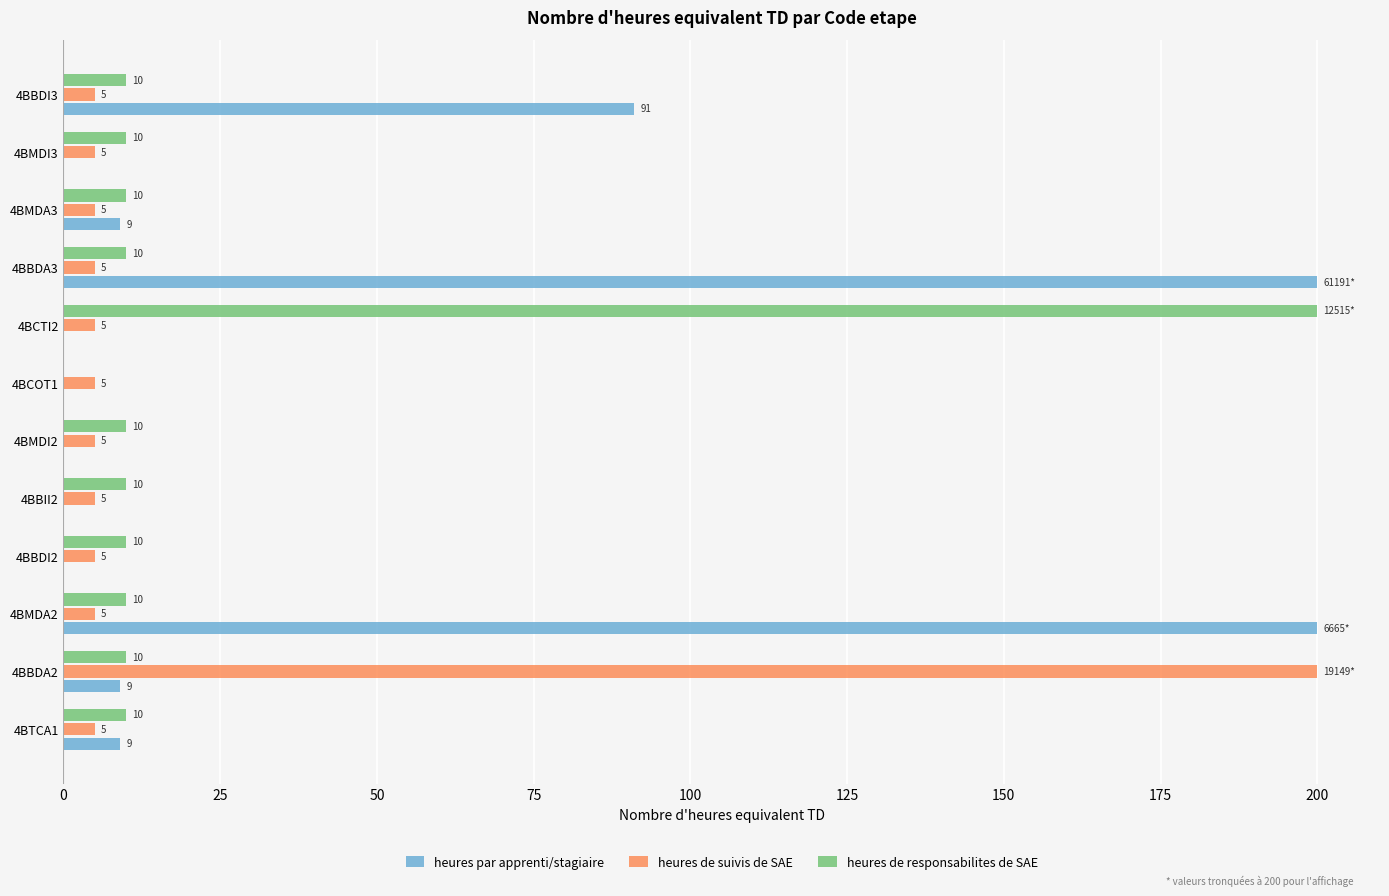

Is it true that heures de suivis de SAE equals 5 at 4BMDI3?

True